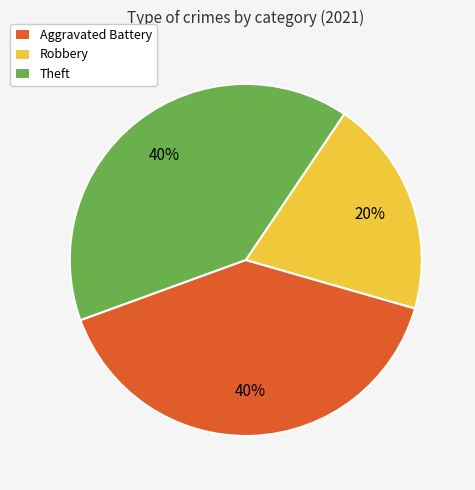

How many slices are in this pie chart?

3